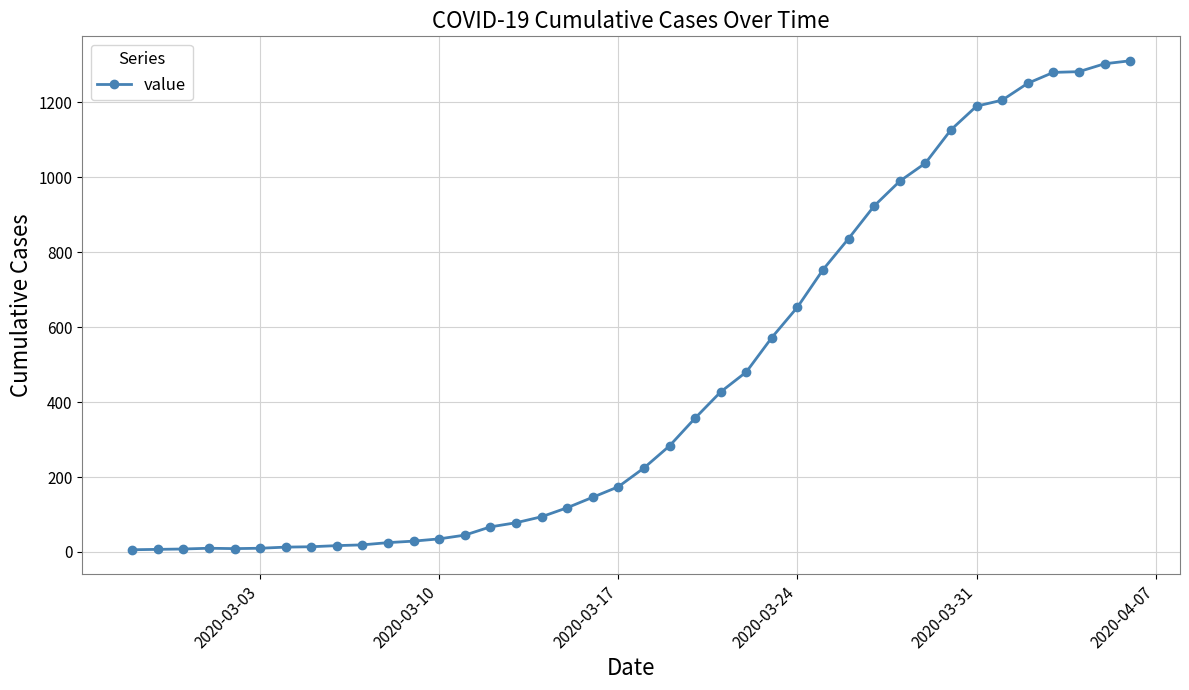

True or false: the data has more than 0 interior local peaks.

True